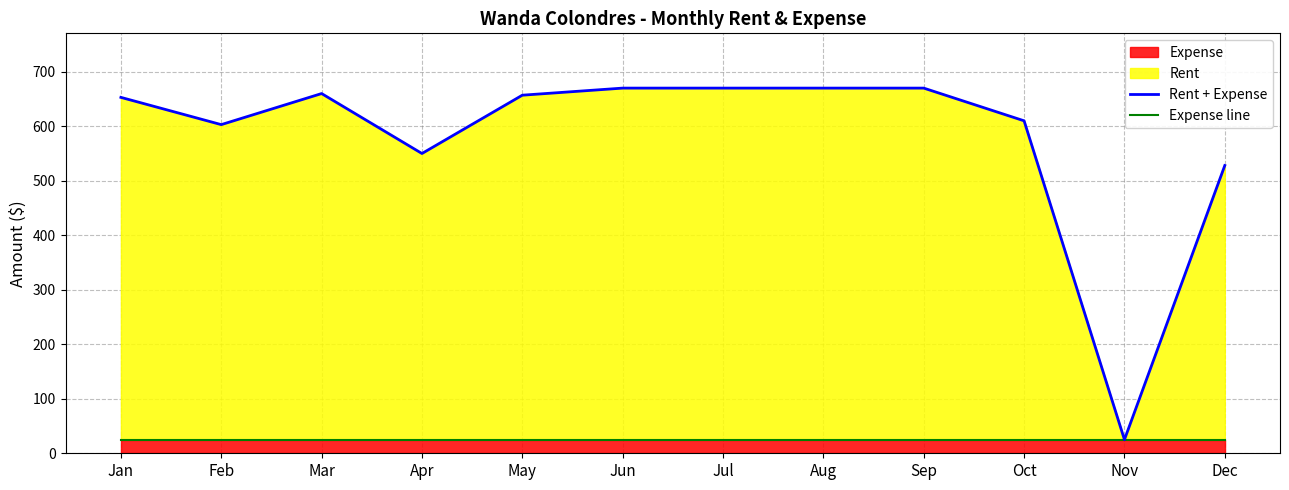

At how many categories does at least one series exceed 76?

11